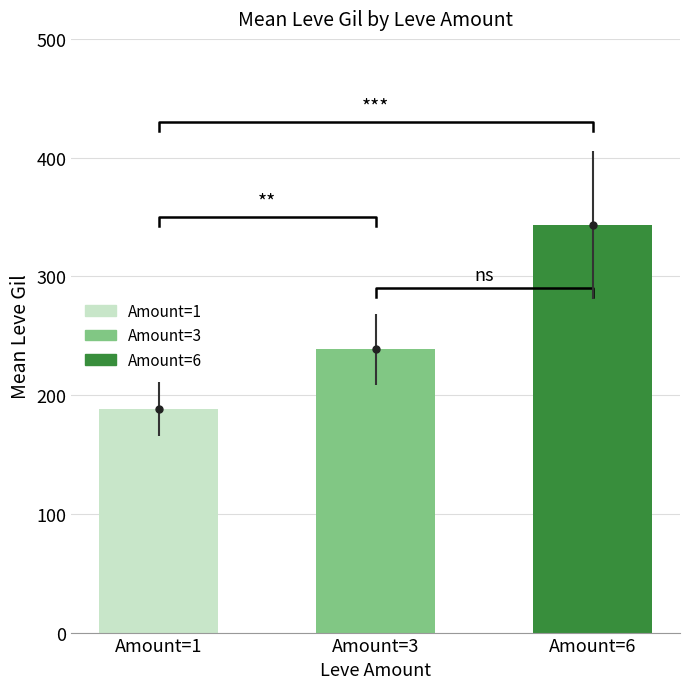

The chart shows a value of 238.5 at Amount=3. True or false?

True